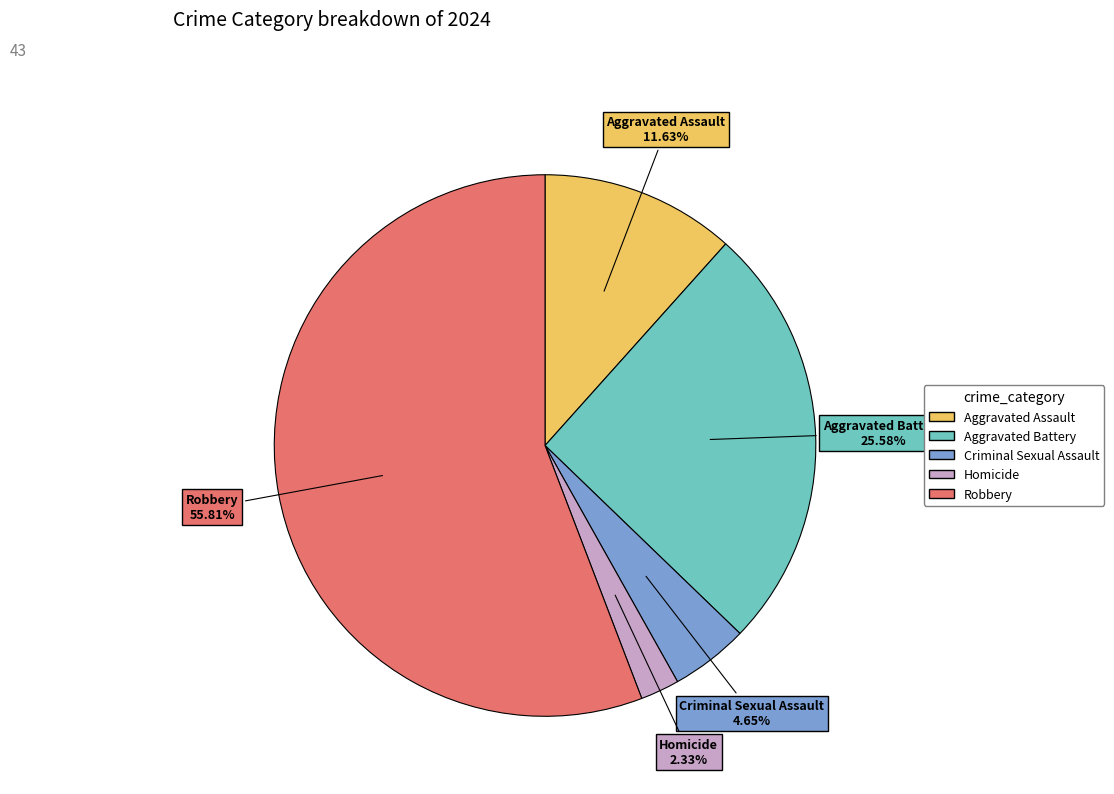

The Homicide slice represents 11% of the pie. True or false?

False